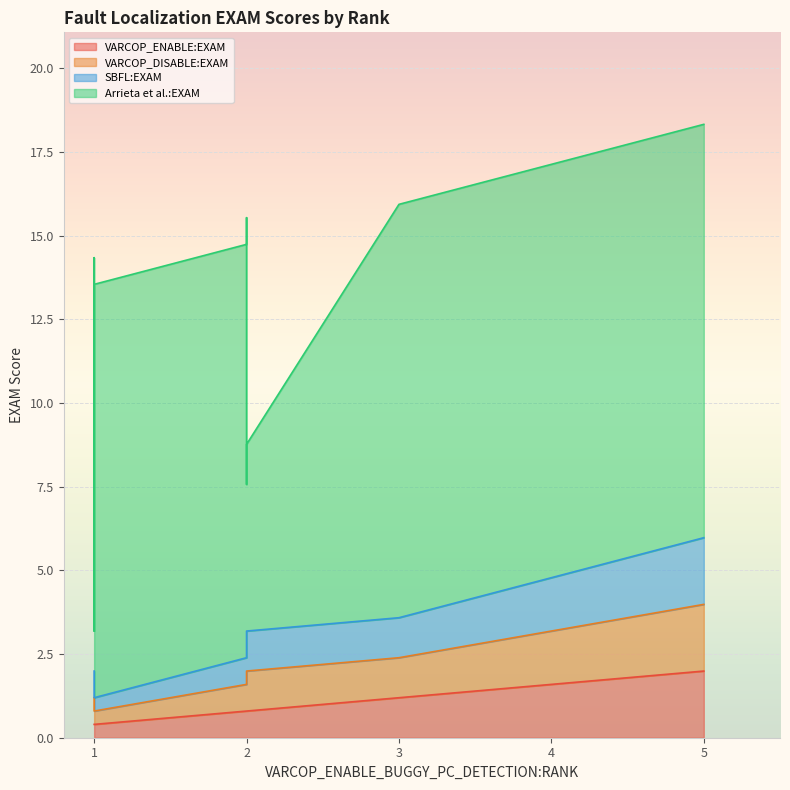

At which category does SBFL:EXAM reach its first local peak?

5